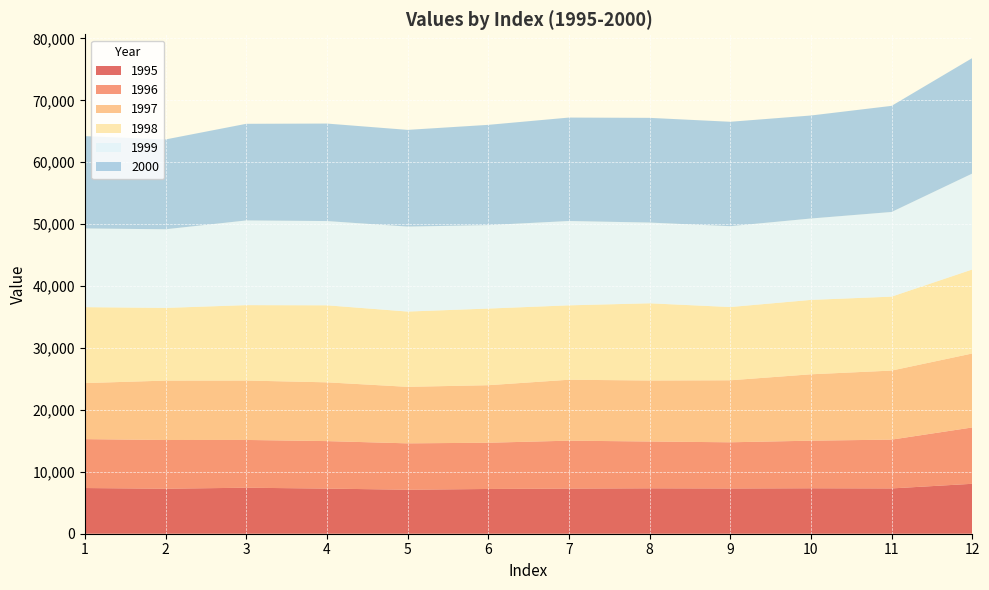

Reading left to right, extract all data points from this chart.

1995: 1=7379.9	2=7268.6	3=7431.3	4=7289.8	5=7108.3	6=7228.1	7=7293.4	8=7335.2	9=7308.1	10=7341.6	11=7316.5	12=8064.9
1996: 1=7899.6	2=7867.4	3=7715.2	4=7670.1	5=7489.0	6=7468.6	7=7736.9	8=7560.4	9=7460.8	10=7687.4	11=7882.6	12=9099.0
1997: 1=9050.7	2=9597.2	3=9596.6	4=9492.7	5=9128.9	6=9291.1	7=9840.8	8=9853.8	9=10014.6	10=10721.9	11=11150.8	12=11948.2
1998: 1=12265.9	2=11737.8	3=12178.4	4=12440.5	5=12157.4	6=12378.0	7=12016.3	8=12468.1	9=11829.5	10=12014.6	11=11943.2	12=13565.6
1999: 1=12710.6	2=12703.3	3=13678.3	4=13608.6	5=13724.6	6=13480.5	7=13621.9	8=13039.1	9=13061.2	10=13147.5	11=13676.1	12=15497.2
2000: 1=14913.3	2=14510.1	3=15609.7	4=15747.4	5=15619.7	6=16194.5	7=16707.8	8=16914.7	9=16863.4	10=16637.3	11=17138.8	12=18651.8